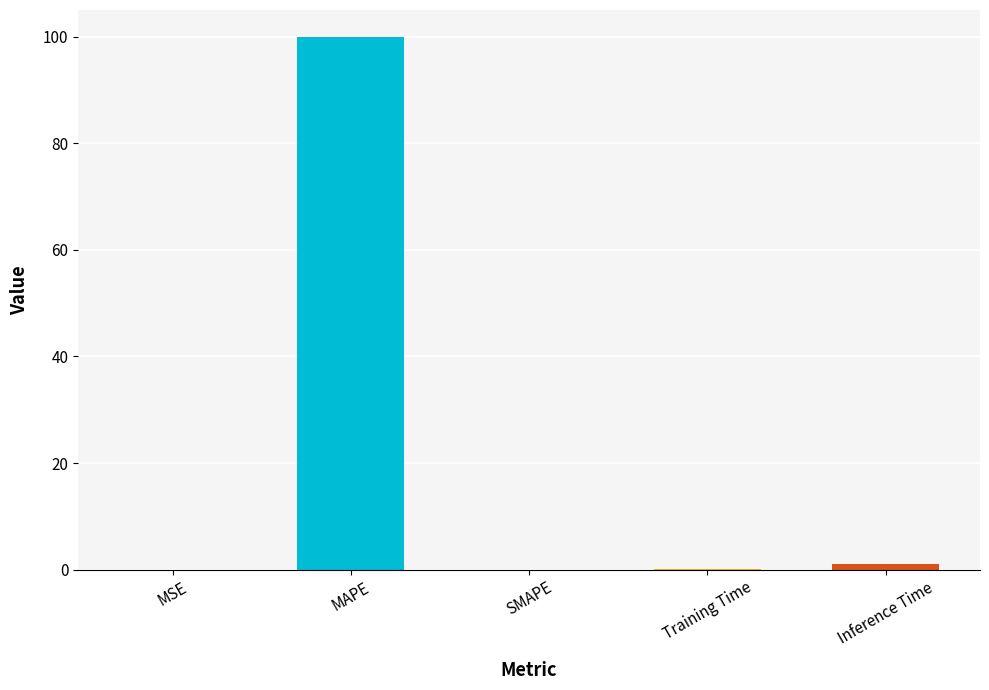

At which category does the chart reach its peak across all series?

MAPE